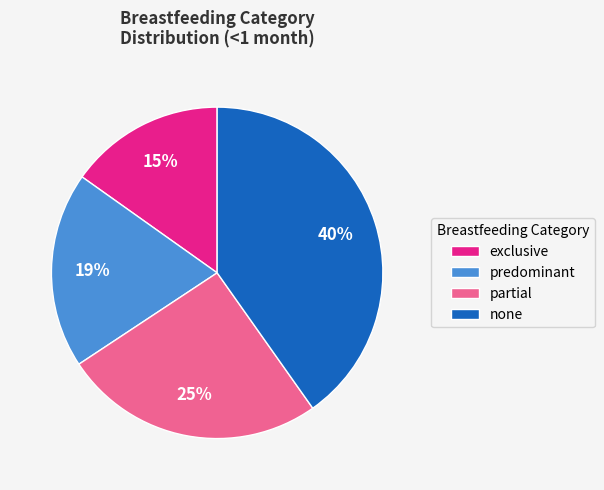

Is there a majority slice in this chart?

No